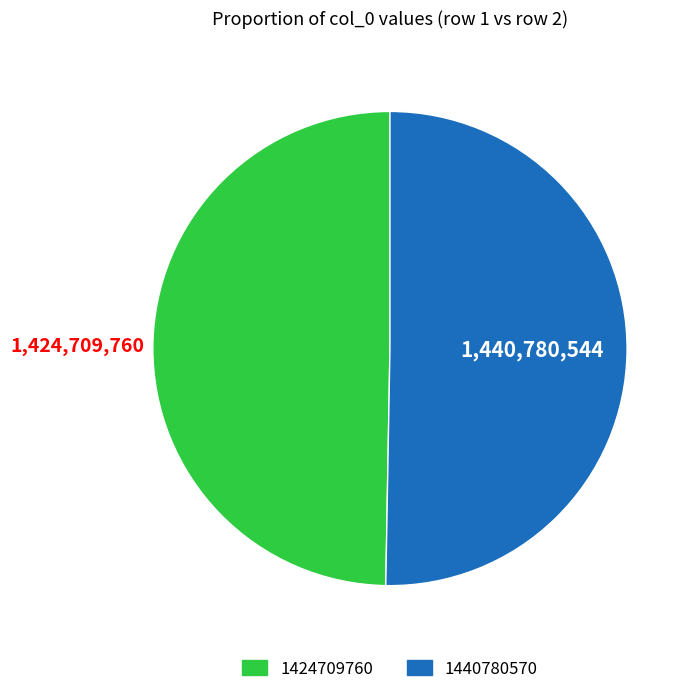

What is the majority slice?

1440780570